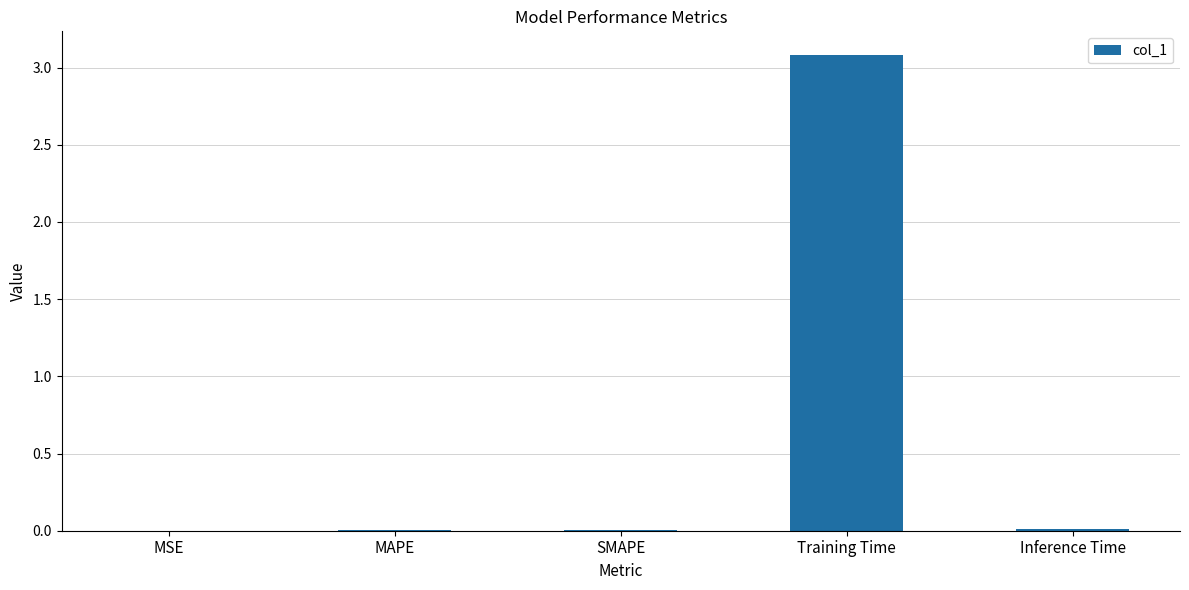

What is the approximate value at Training Time?

3.1